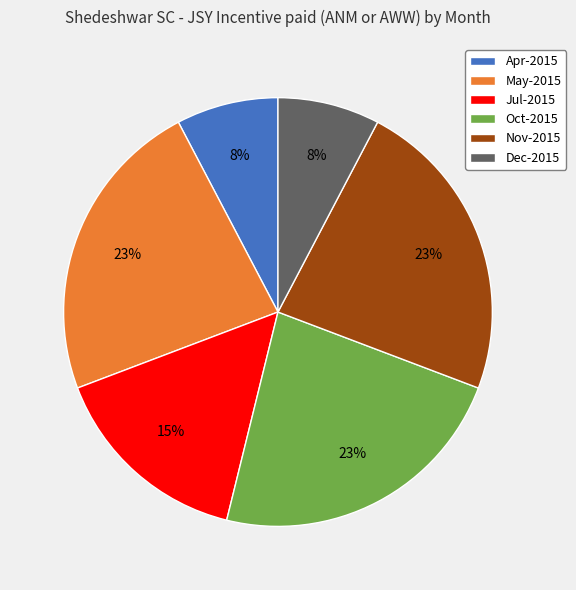

What is the ratio of the value at Nov-2015 to the value at Oct-2015?

1.0